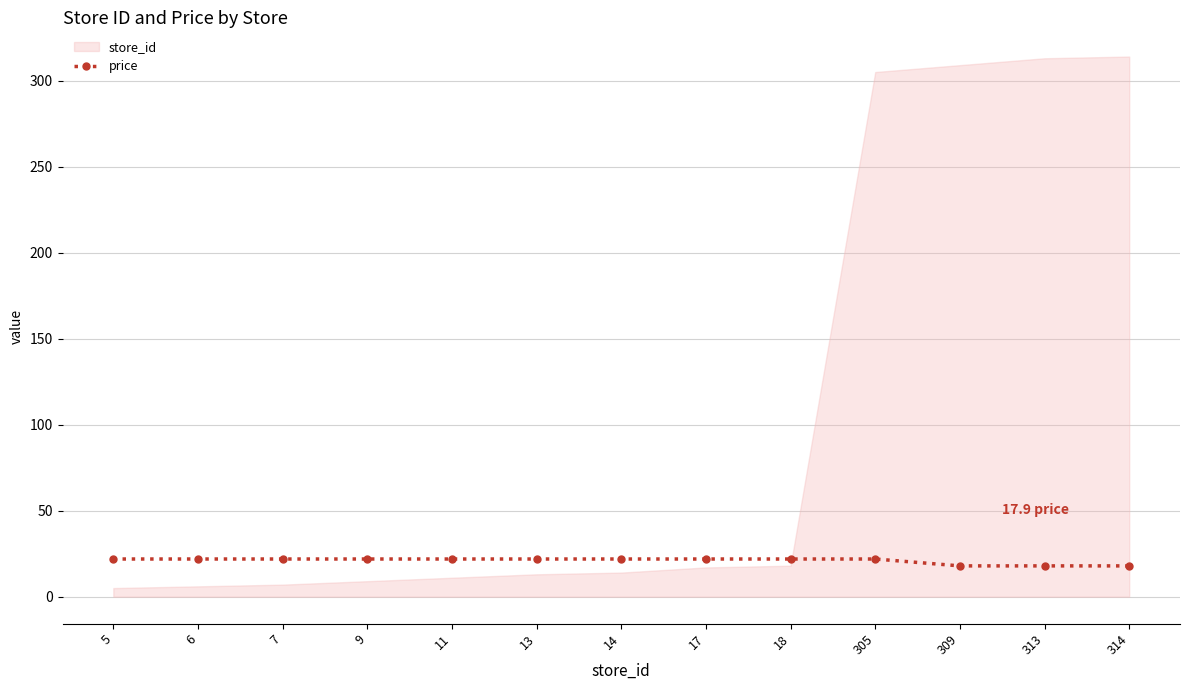

What value does the data have at 9?

21.9